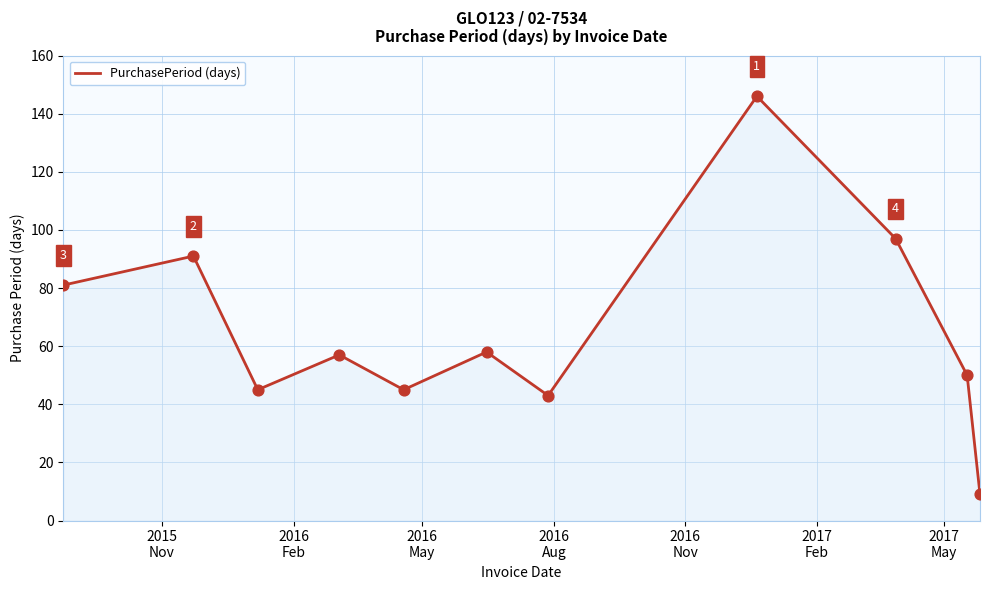

What is the difference between the maximum and minimum values?

137